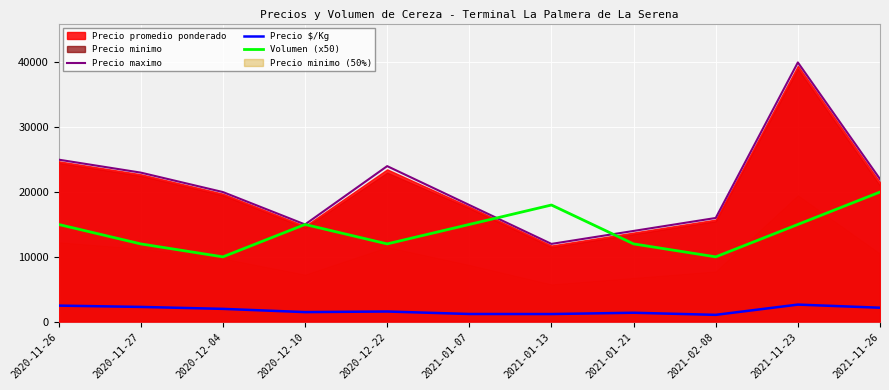

At which label does Volumen (x50) reach its peak?

2021-11-26